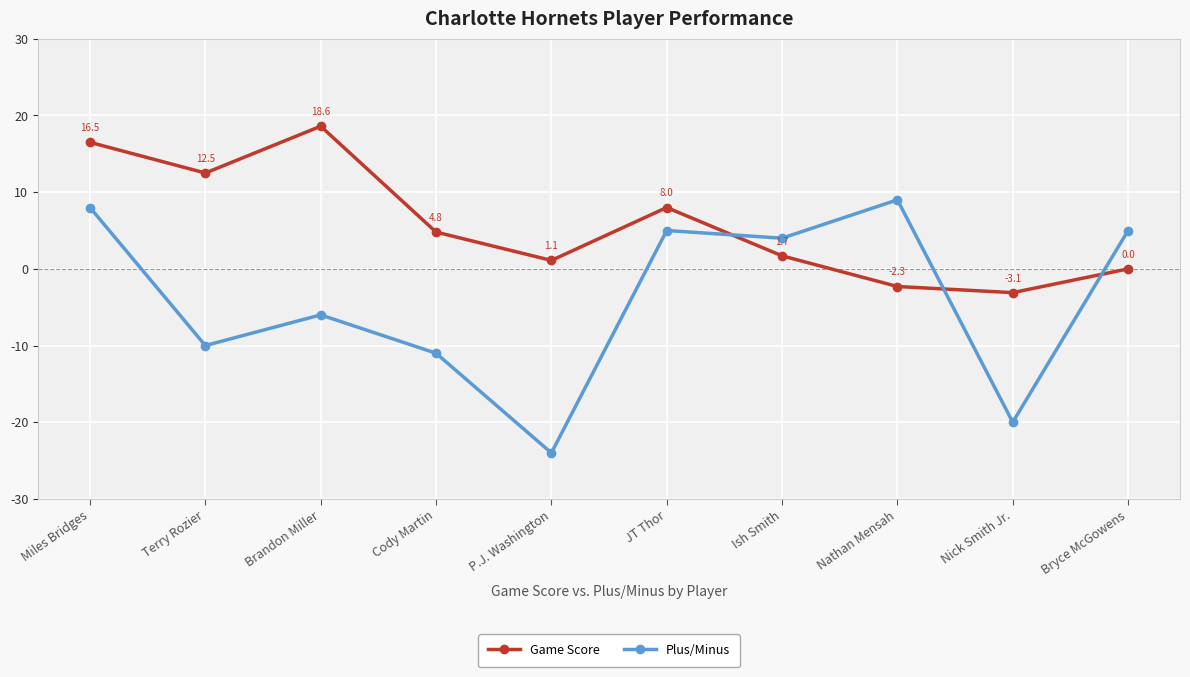

What is the maximum value shown in the chart?

18.6